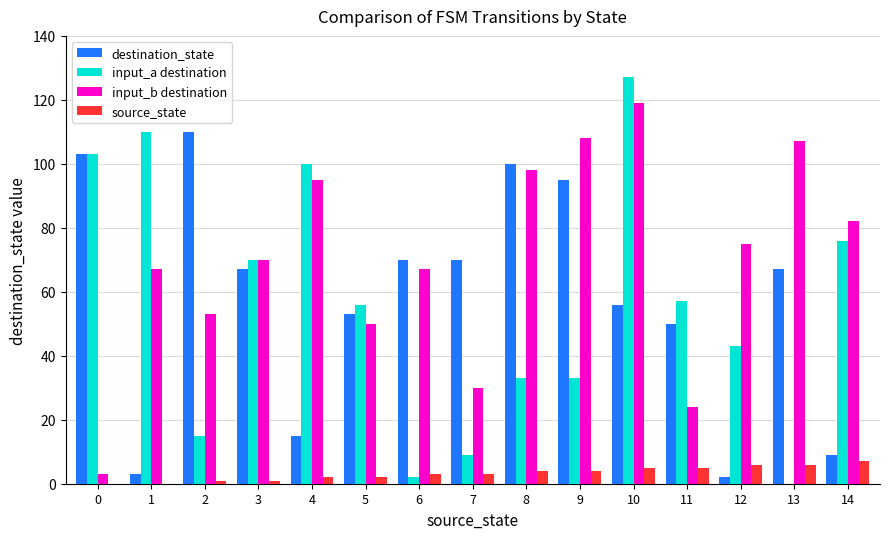

Between 4 and 14, which series saw the biggest shift?

input_a destination